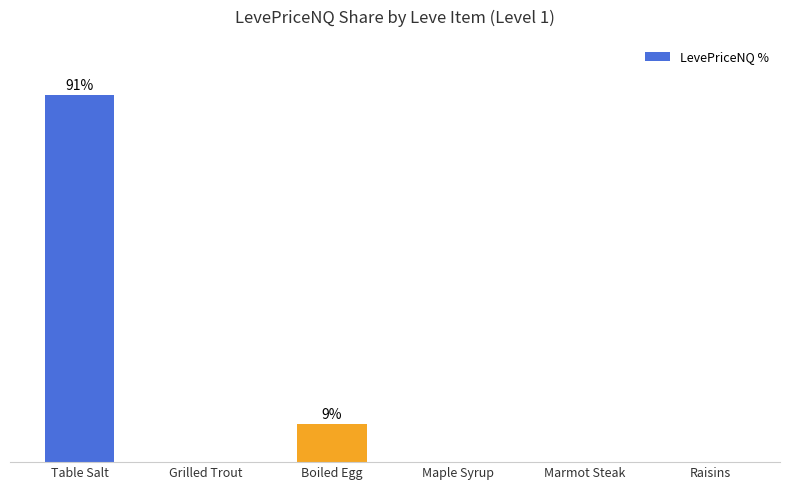

Which category has the lowest value across all series?

Marmot Steak